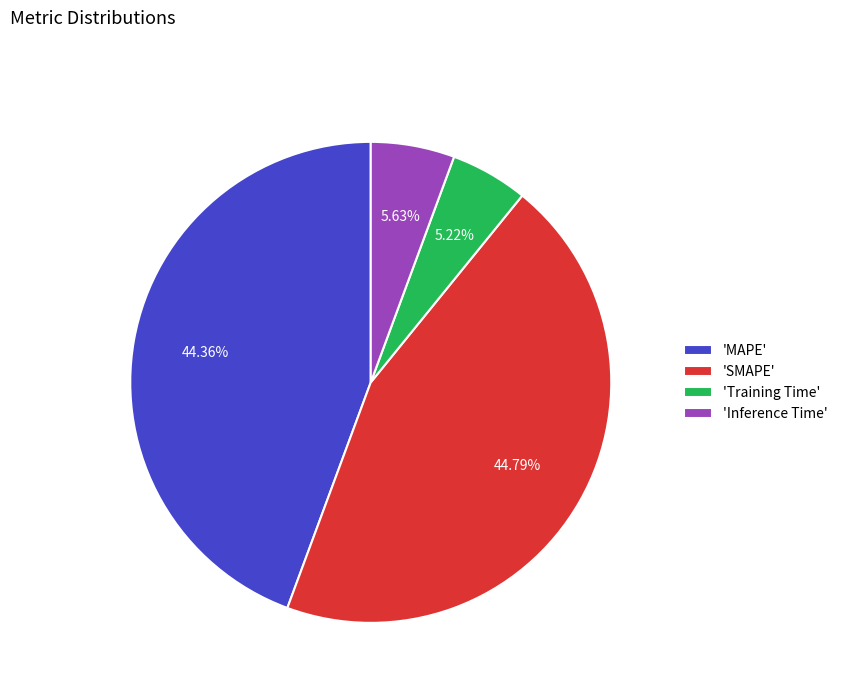

Is 'Training Time' the majority of the pie?

No